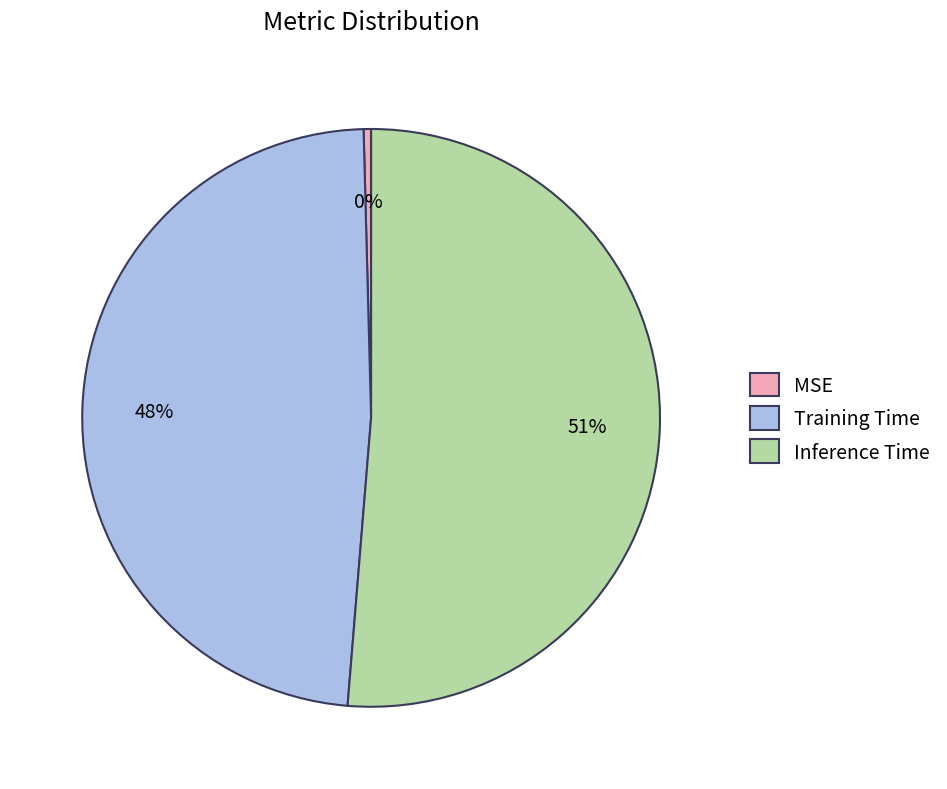

To the nearest percent, what percentage of the pie is Training Time?

48%